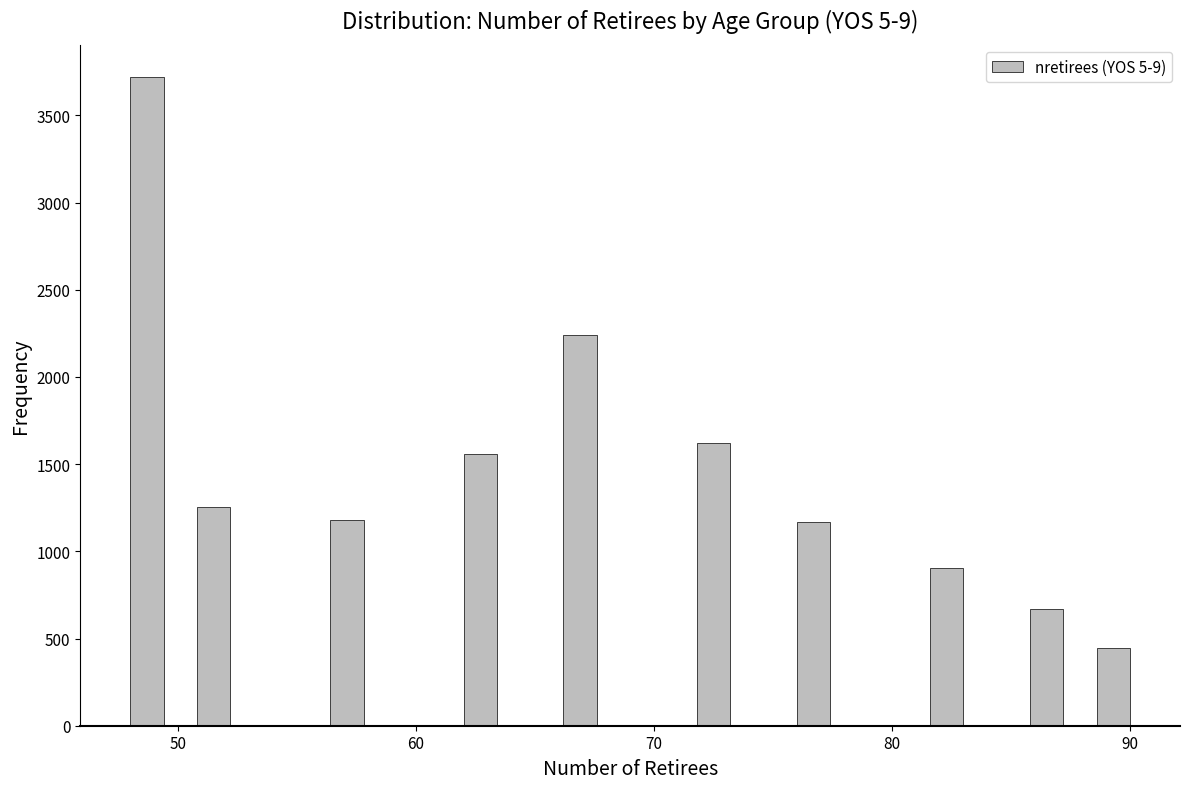

Read against the x-axis, roughly where is the centre of the tallest bar?

49